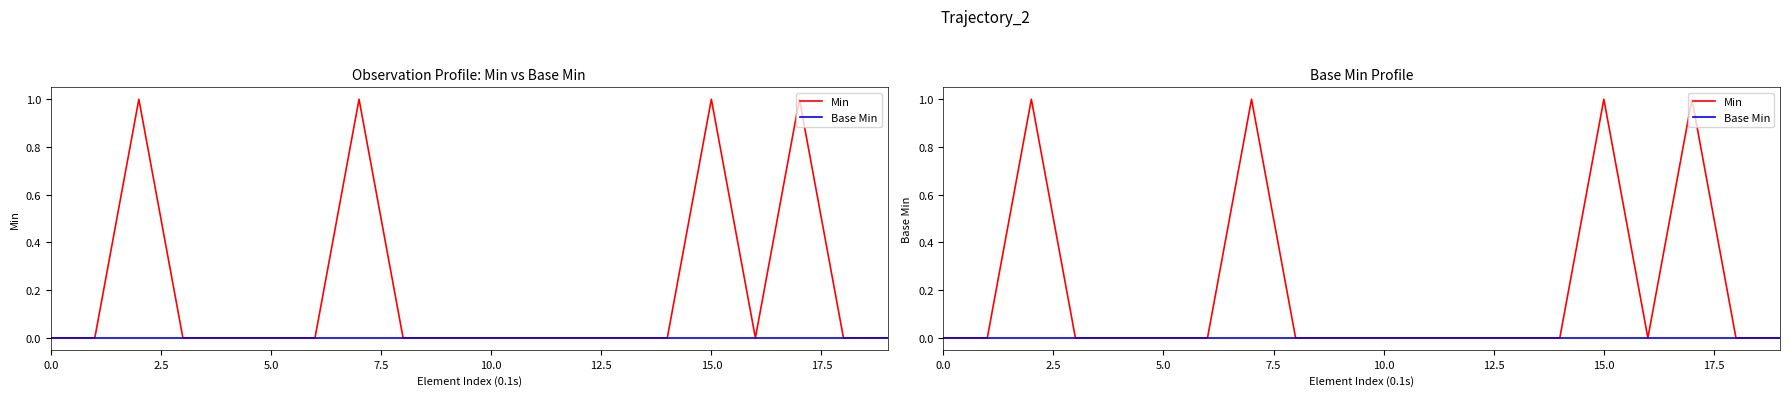

Between 16 and 18, which series saw the biggest shift?

Min